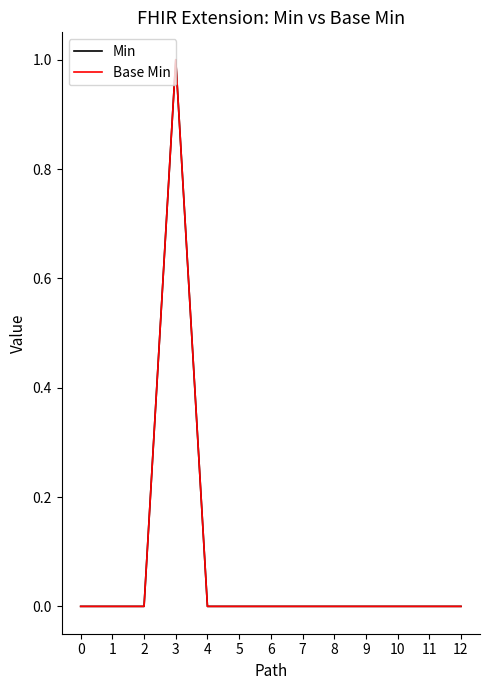

Reading left to right, what are all the values shown in this chart?

Min: 0=0	1=0	2=0	3=1	4=0	5=0	6=0	7=0	8=0	9=0	10=0	11=0	12=0
Base Min: 0=0	1=0	2=0	3=1	4=0	5=0	6=0	7=0	8=0	9=0	10=0	11=0	12=0